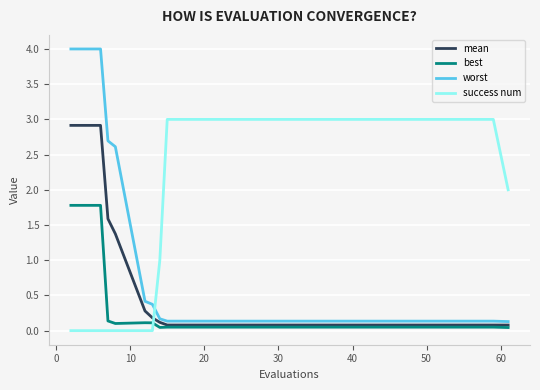

What is the difference between the maximum and minimum values in the success num series?

3.0